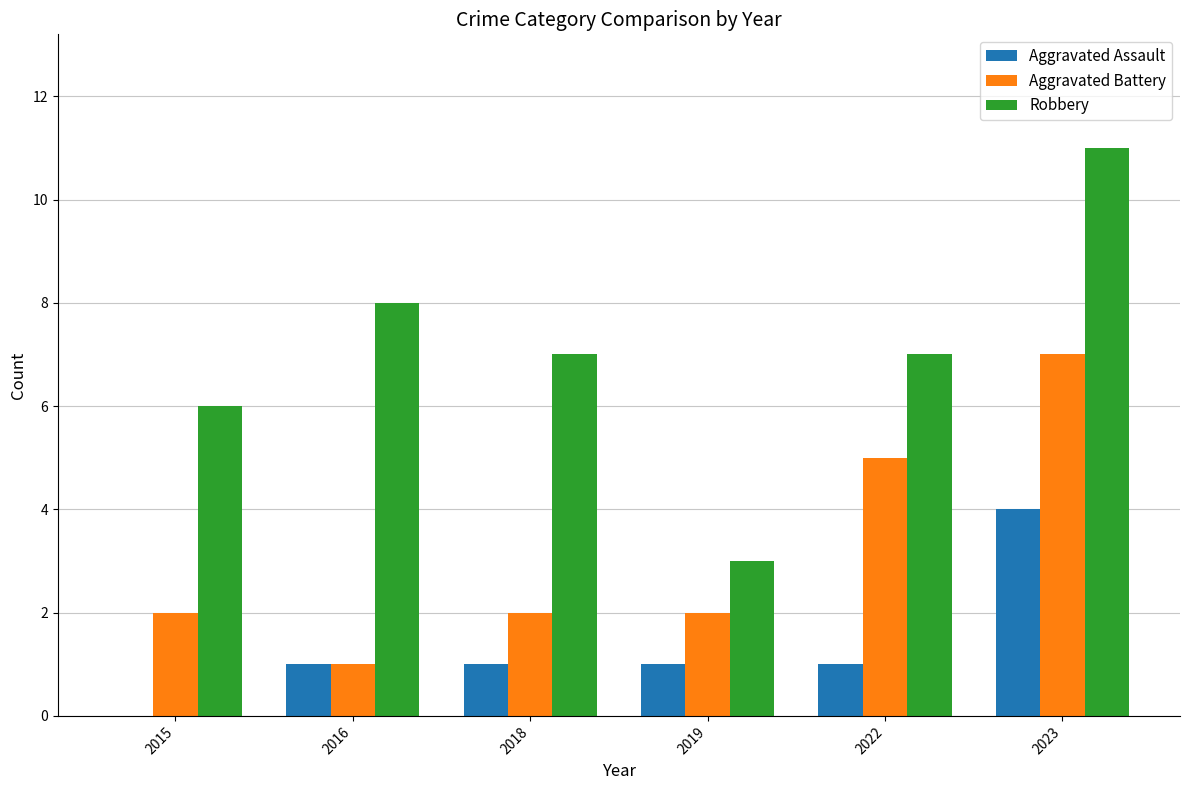

What is the sum of the Robbery values at 2016 and 2023?

19